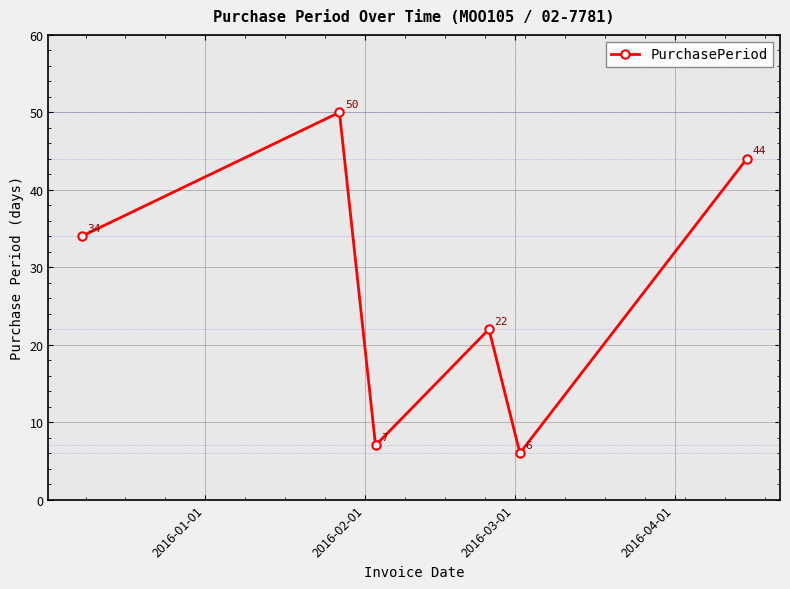

What is the smallest value displayed?

6